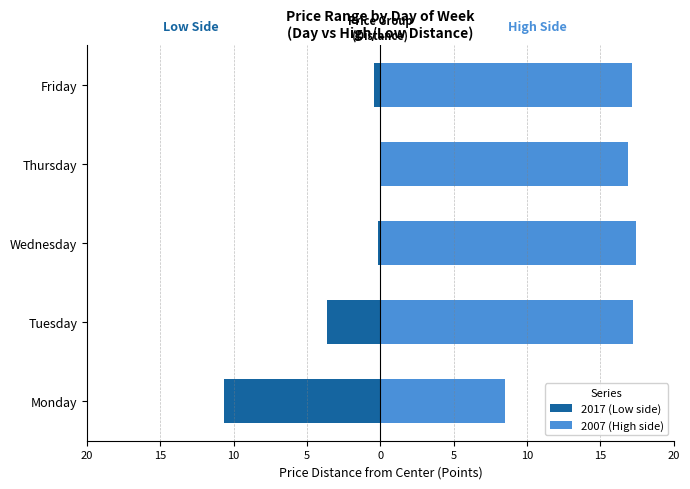

Which series has the widest spread of values?

2017 (Low side)